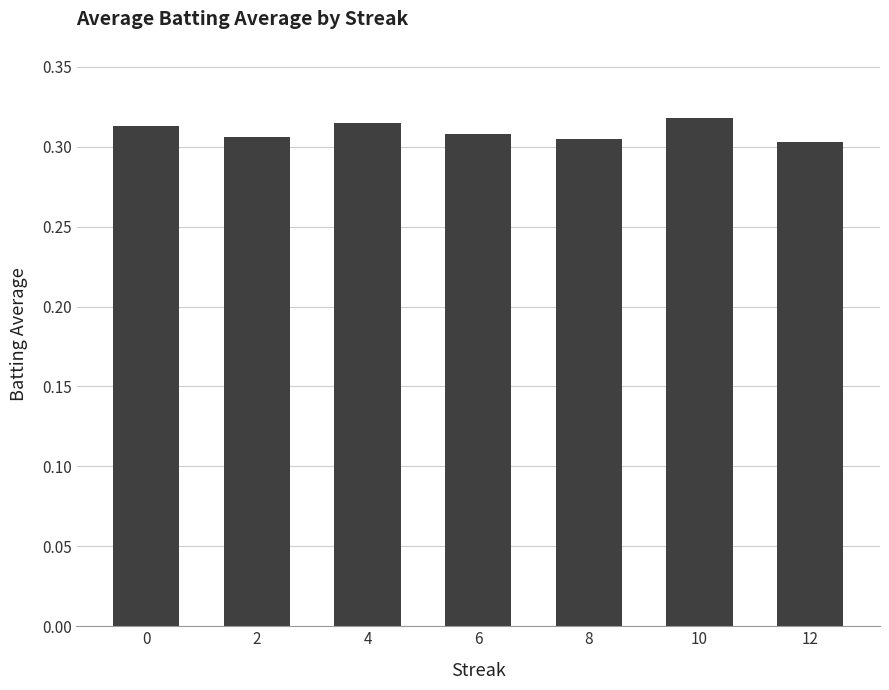

Is it true that the value at 2 is 0.1?

False